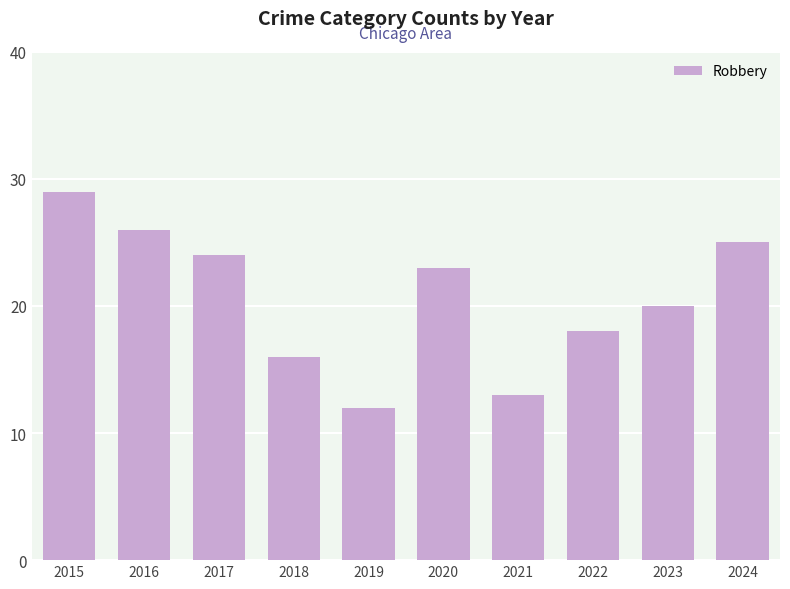

What is the sum of all values?

206